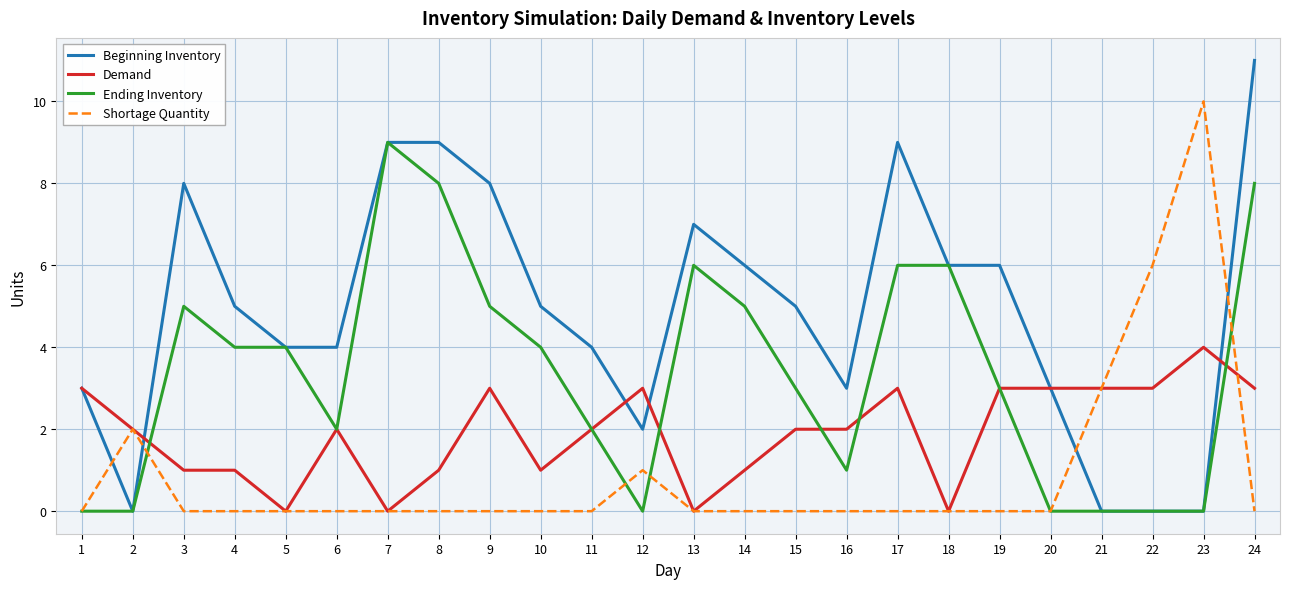

What is the total value across all series at 2?

4